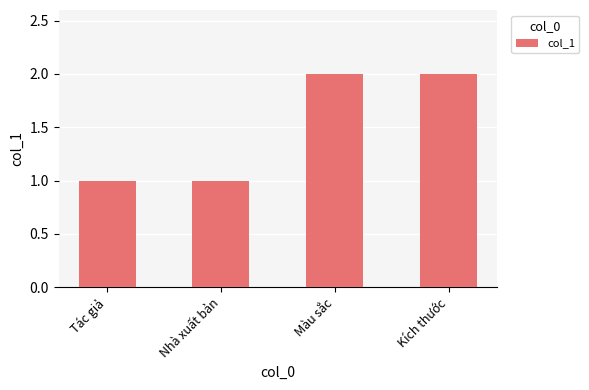

What is the label of the 1st bar from the left?

Tác giả